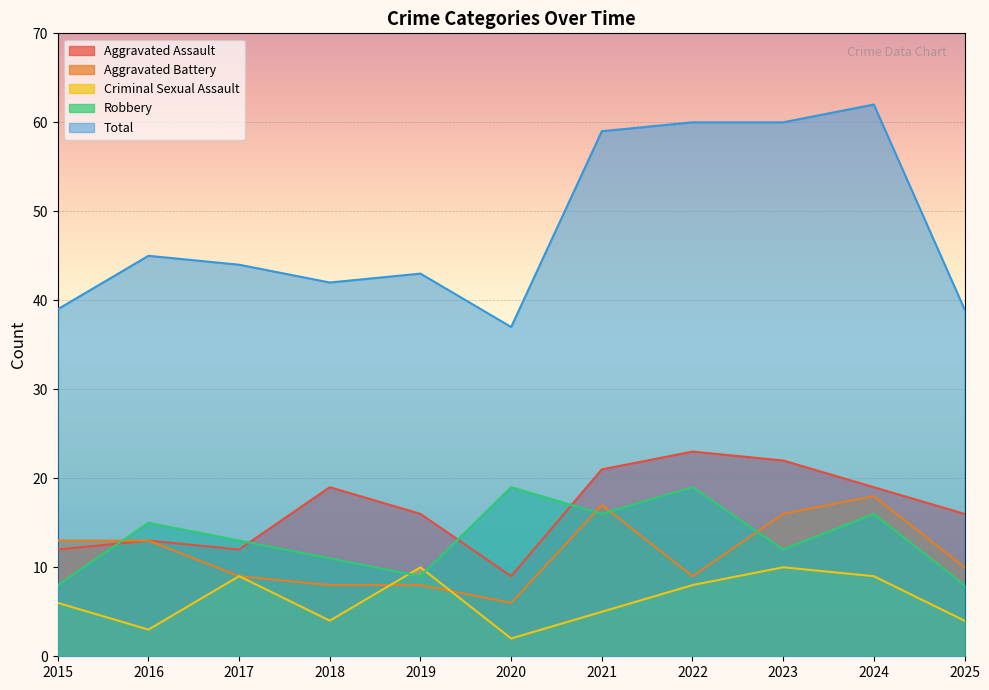

True or false: Criminal Sexual Assault and Aggravated Assault intersect in this chart.

False